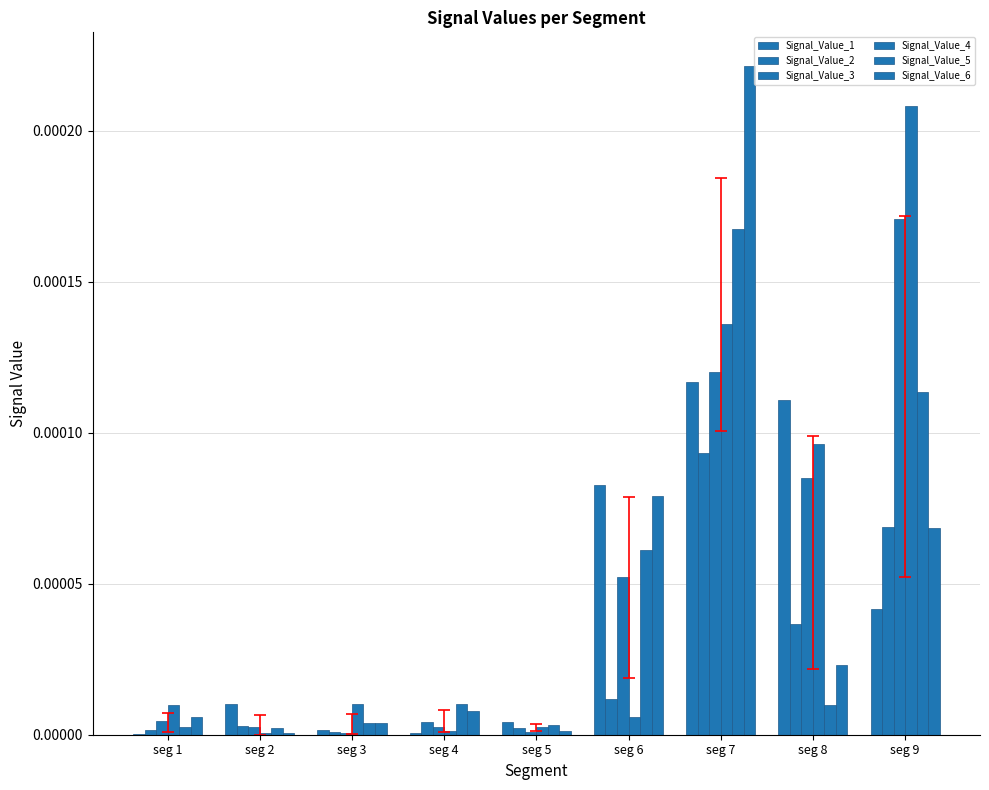

How many groups of bars are there?

9